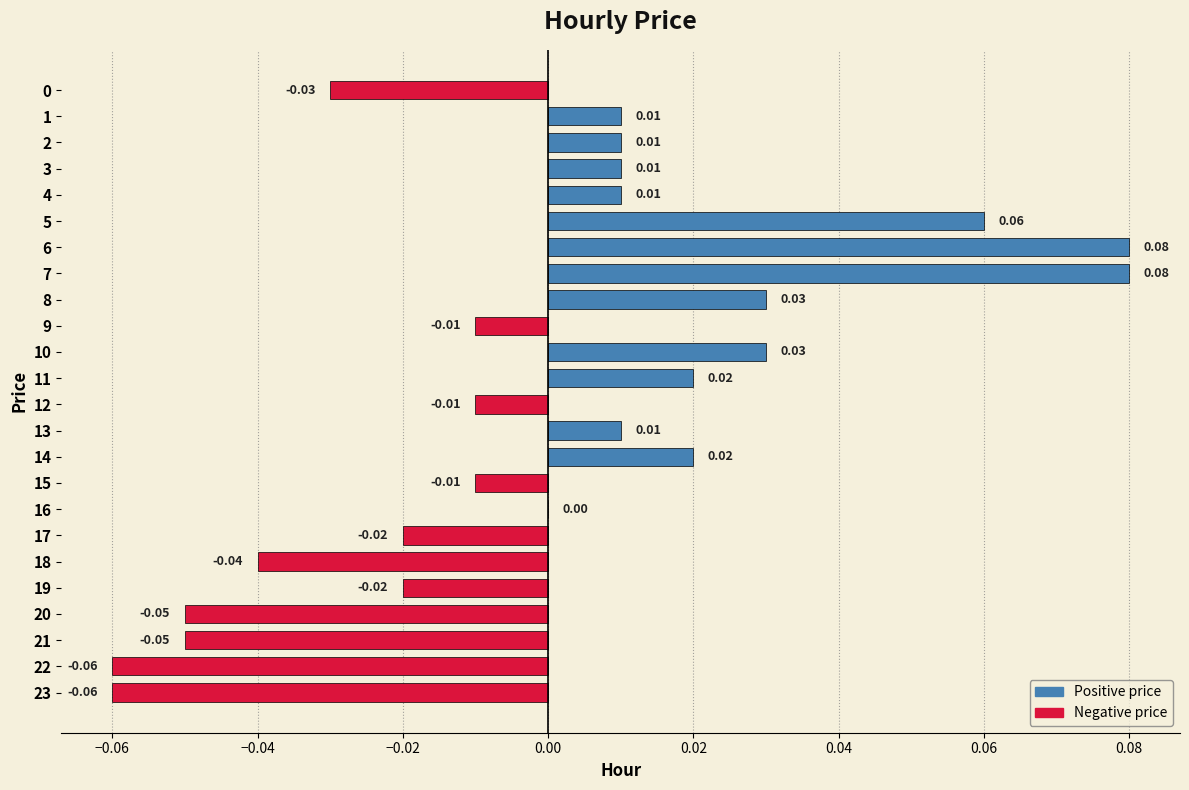

Which has a higher value, 1 or 5?

5